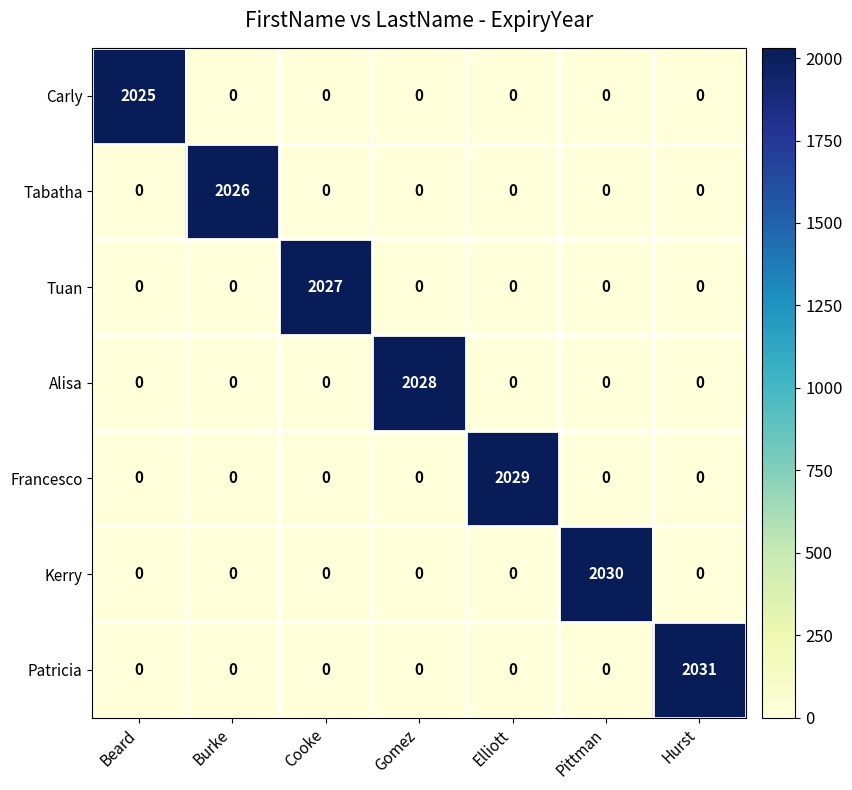

What is the sum of all Tuan values?

2027